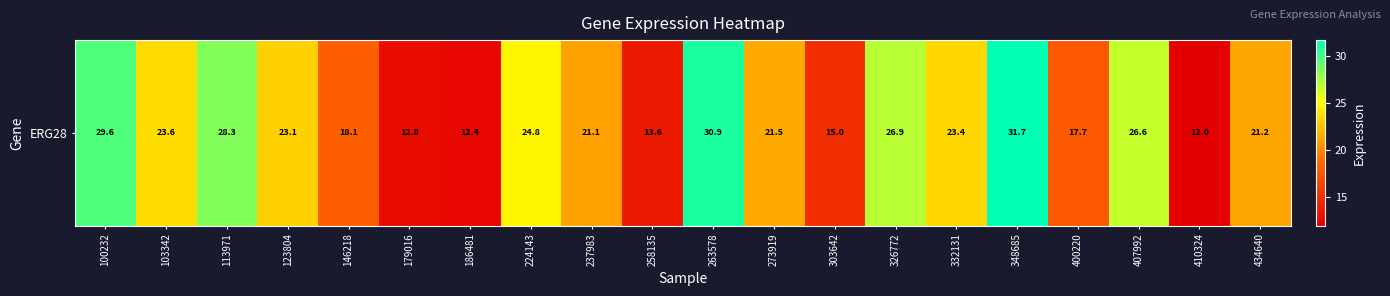

What is the difference between the second highest and minimum values?

19.0